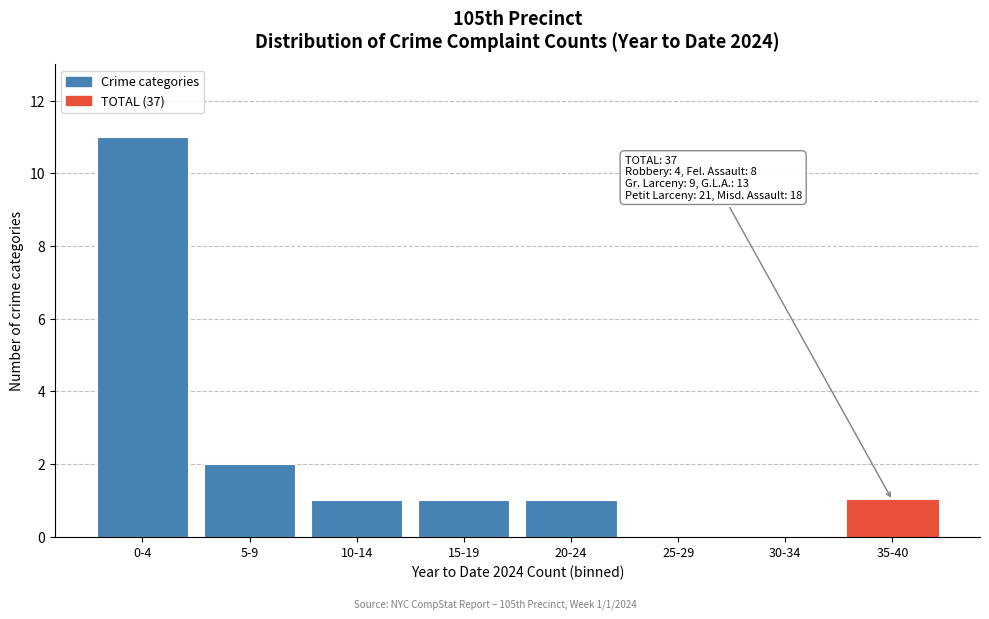

Reading left to right, transcribe all the data shown in this chart.

0-4=11	5-9=2	10-14=1	15-19=1	20-24=1	25-29=0	30-34=0	35-40=1